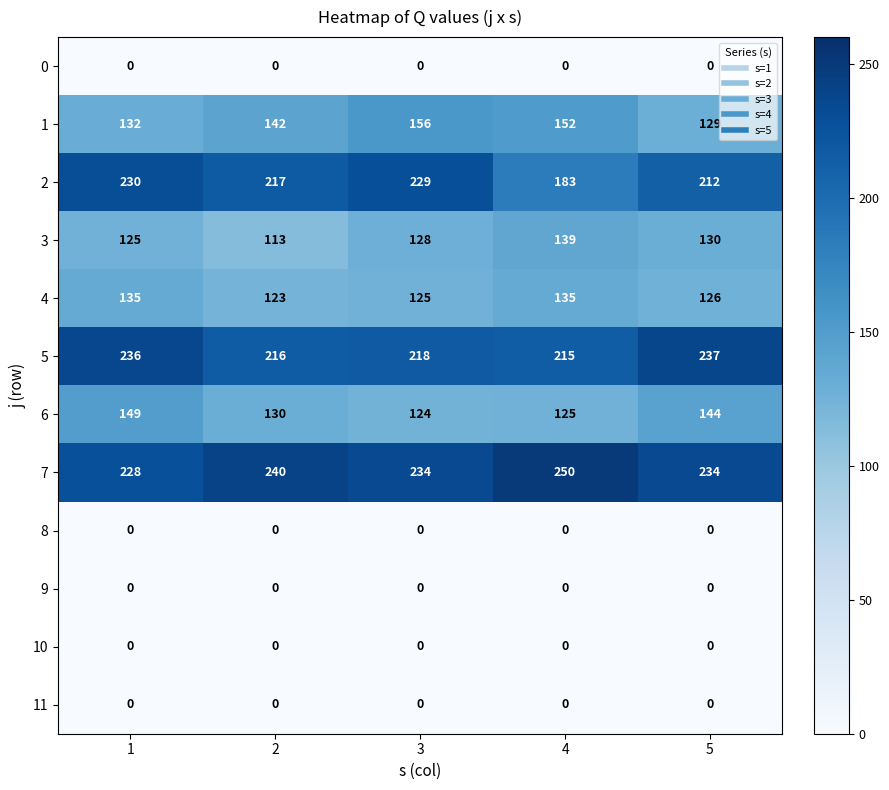

At which category does the chart reach its peak across all series?

4